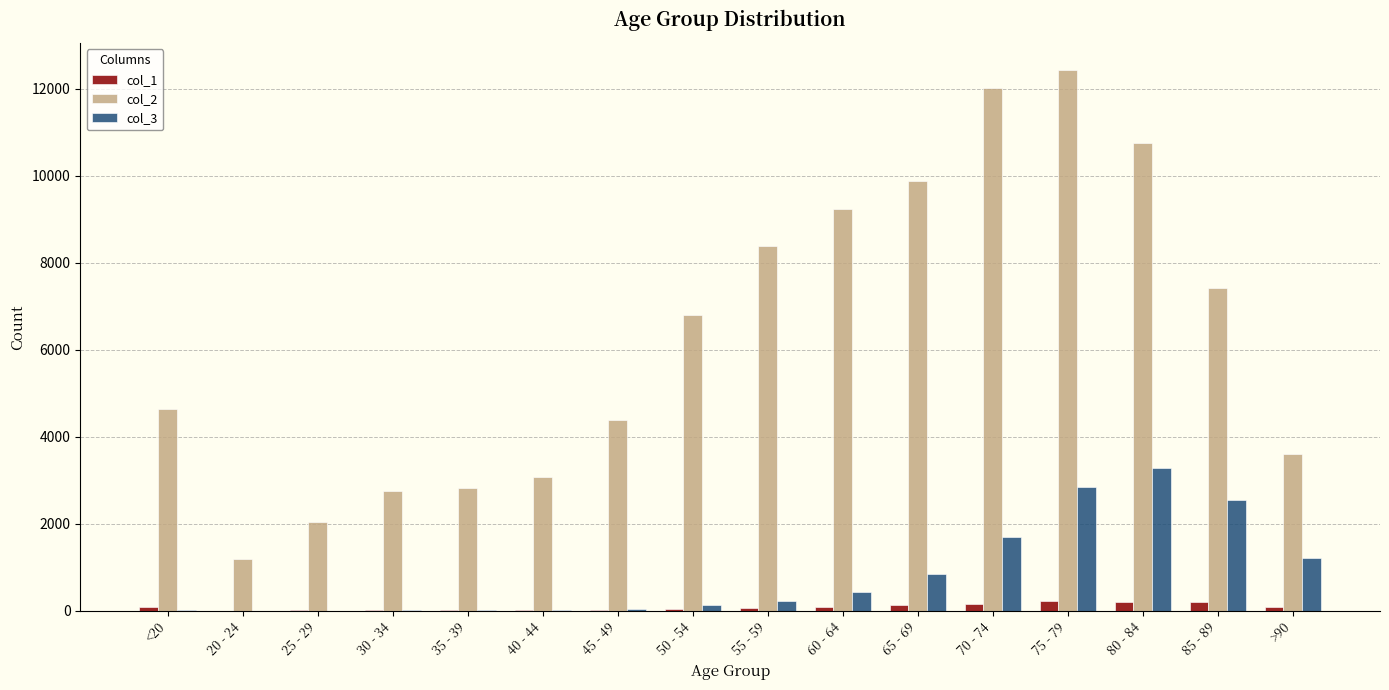

At which category is the sum across all series the highest?

75 - 79